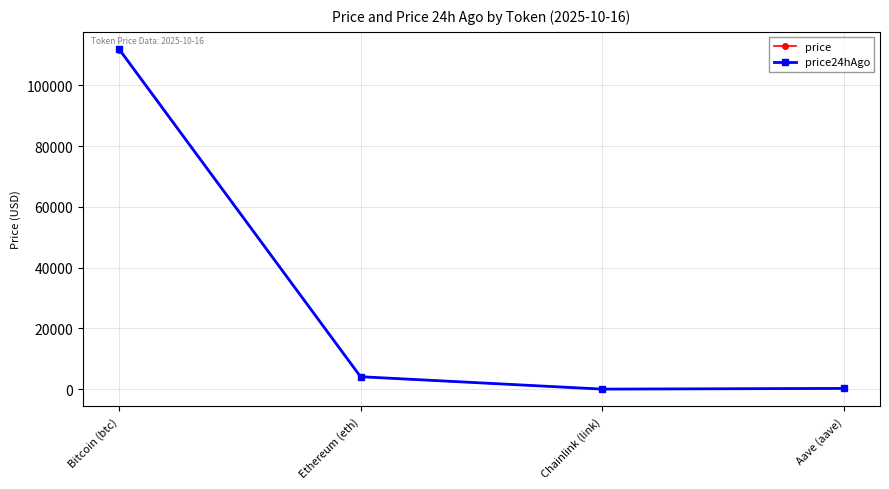

What is the average value of the price24hAgo series?

29093.8